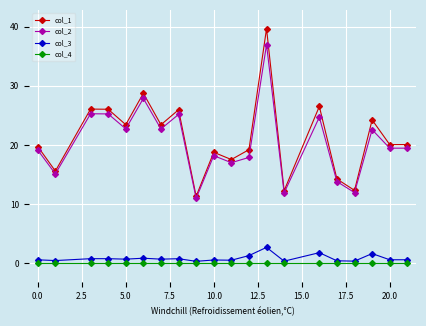

What is the average value of the col_1 series?

21.3